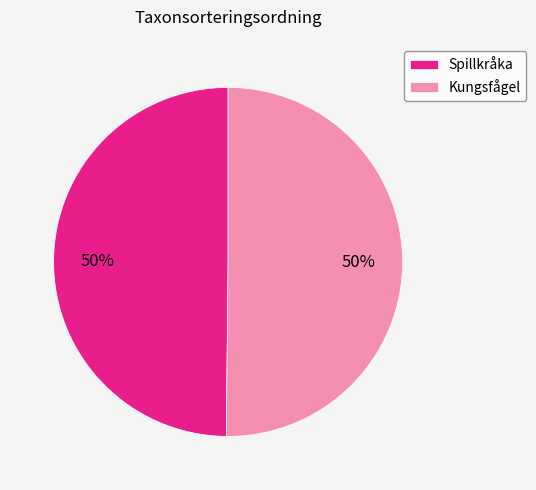

Approximately how many times larger is the value at Kungsfågel compared to Spillkråka?

1.0